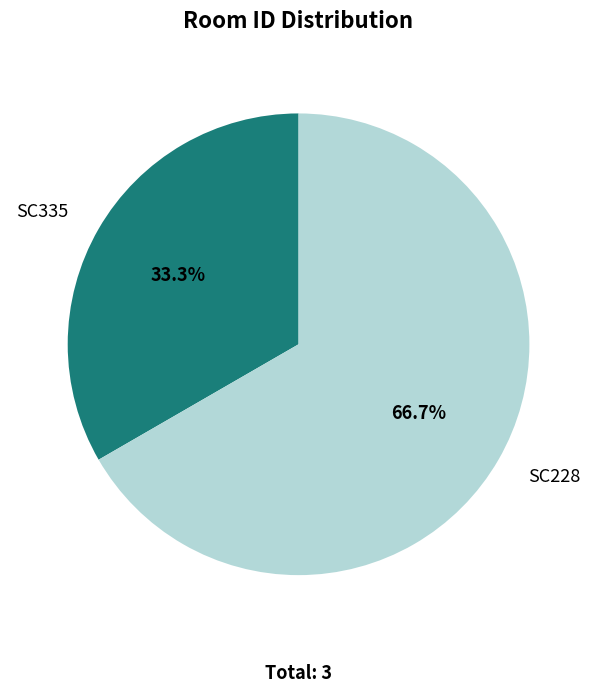

Count the number of slices in the pie.

2